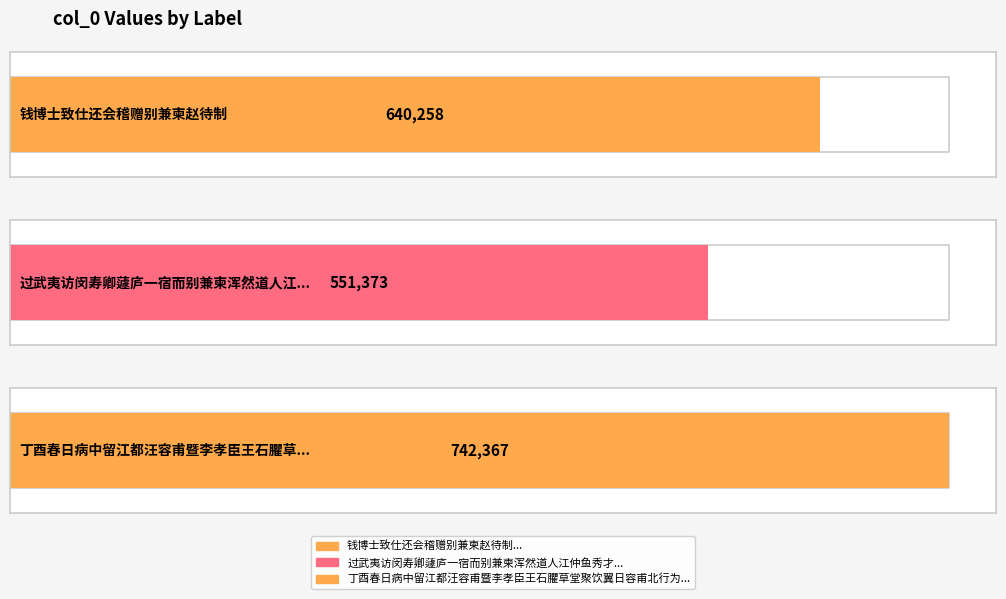

Which label corresponds to the largest value in the chart?

丁酉春日病中留江都汪容甫暨李孝臣王石臞草堂聚饮翼日容甫北行为诗以别兼柬孝臣石臞